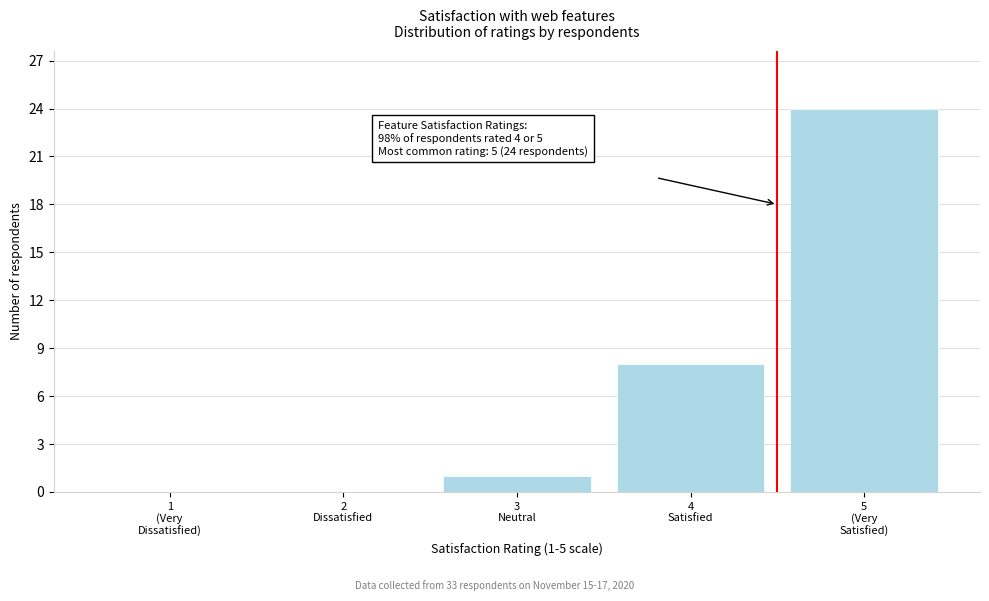

What is the sum of all values?

33